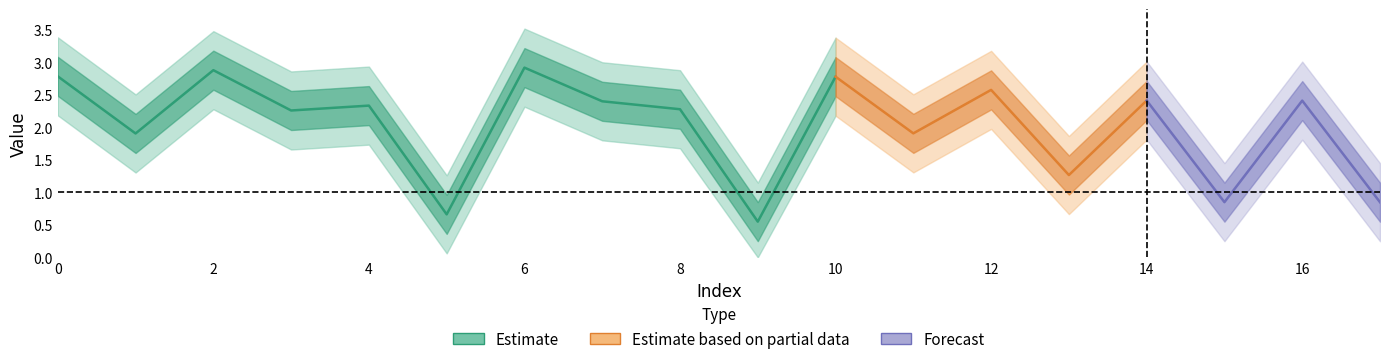

What is the minimum value shown in the chart?

0.5